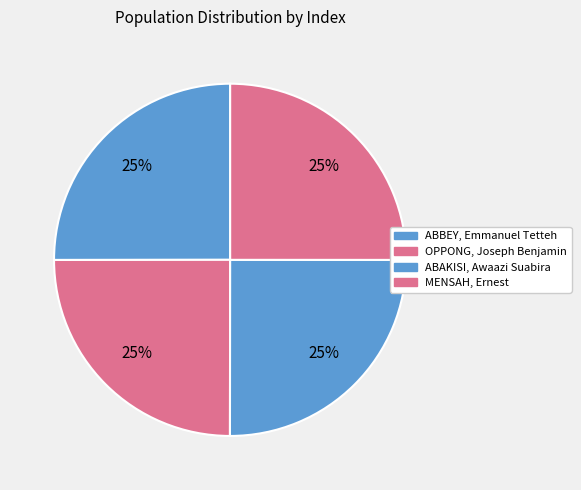

How many slices are in this pie chart?

4